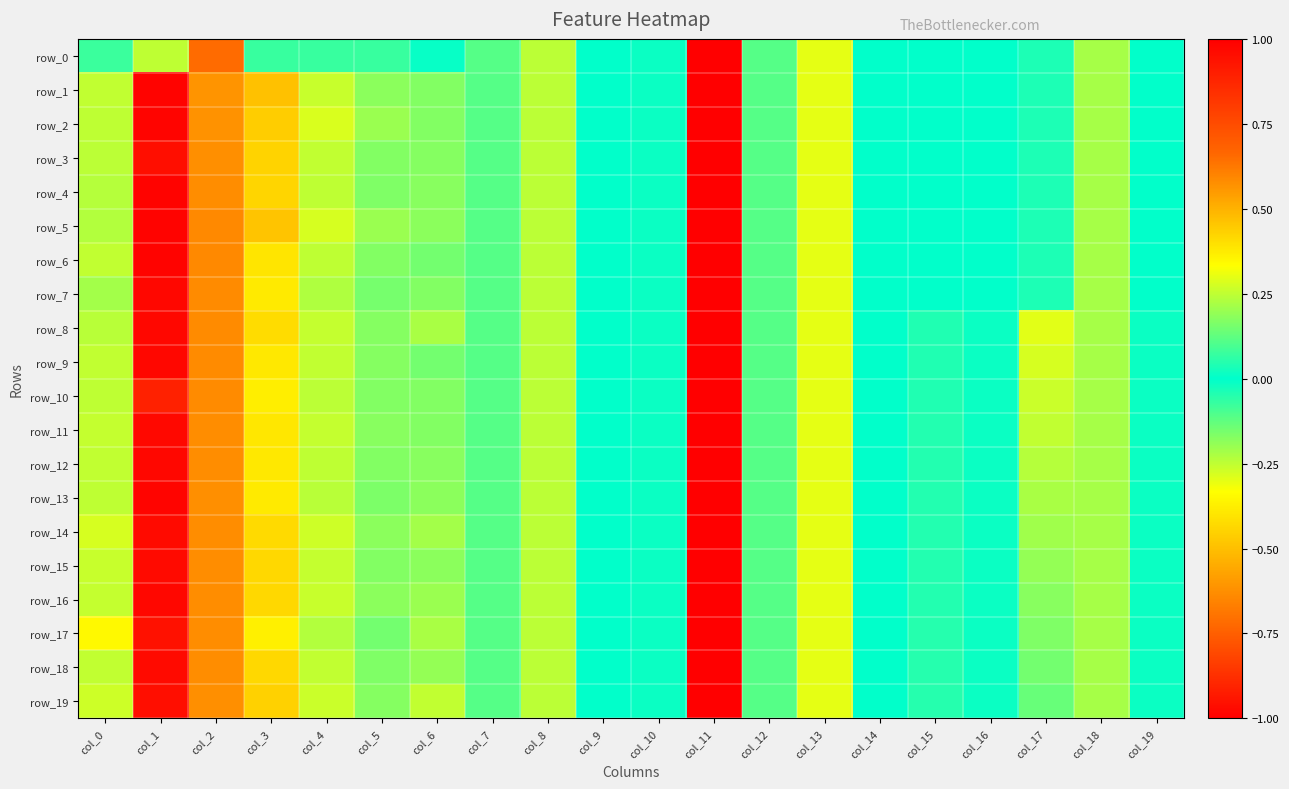

Rank the series at col_8 from highest to lowest value.

row_0, row_1, row_2, row_3, row_4, row_5, row_6, row_7, row_8, row_9, row_10, row_11, row_12, row_13, row_14, row_15, row_16, row_17, row_18, row_19